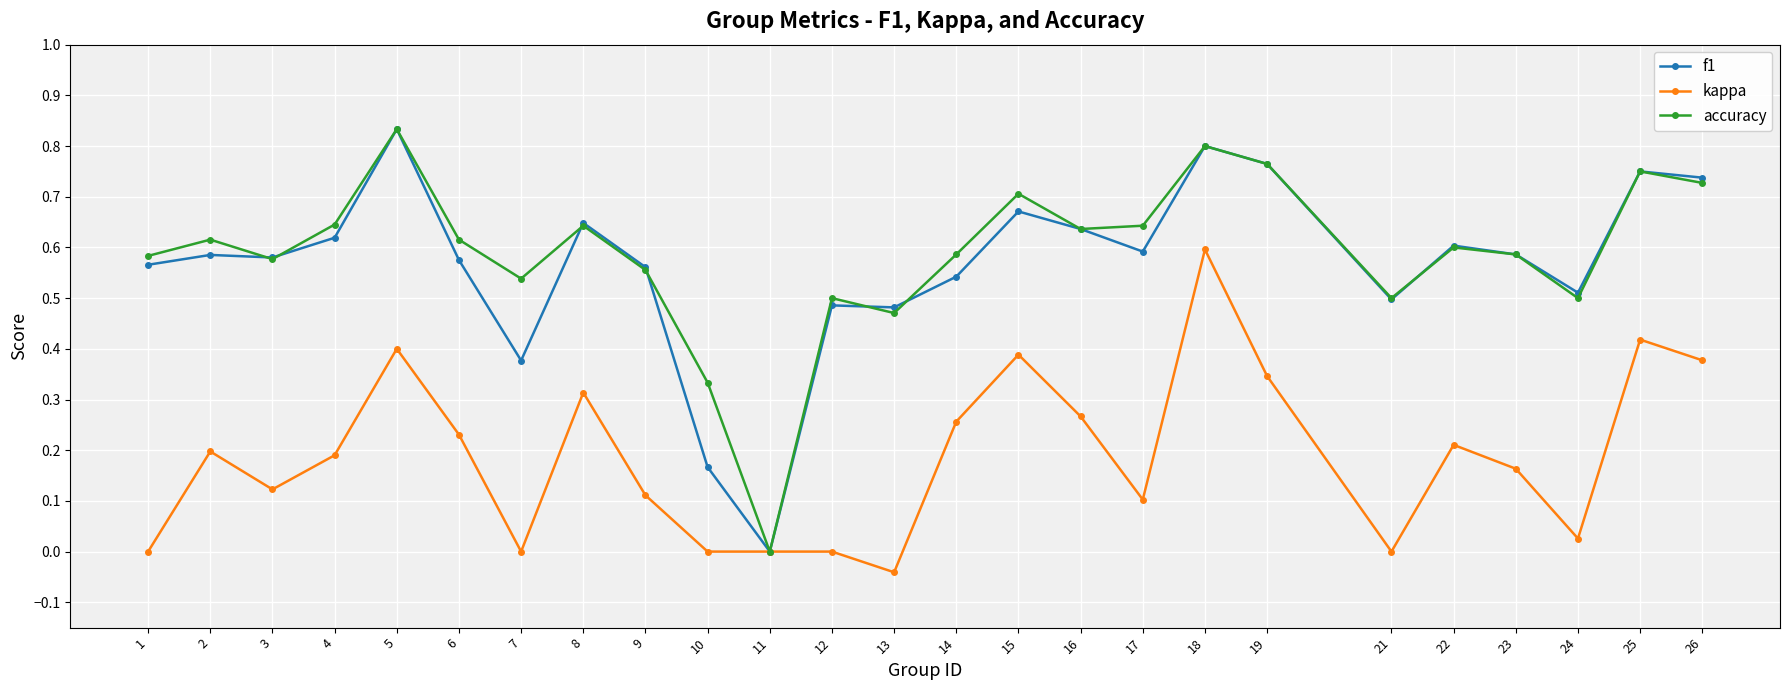

At which category is the sum across all series the highest?

18